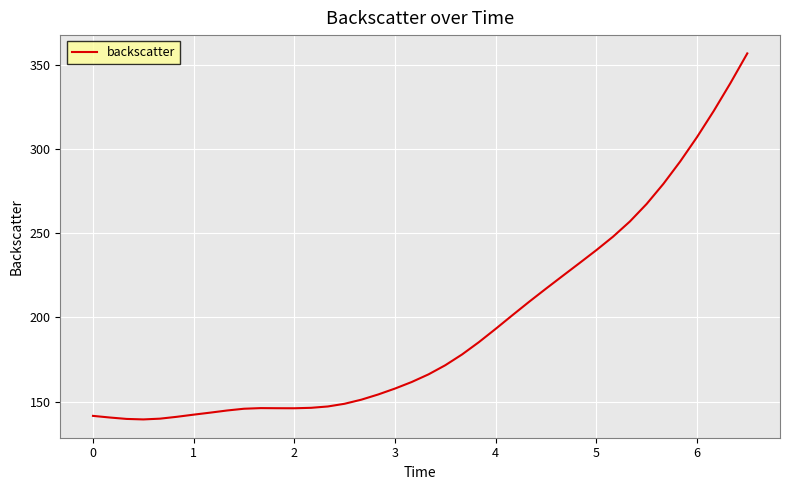

What is the difference between the maximum and minimum values?

217.1